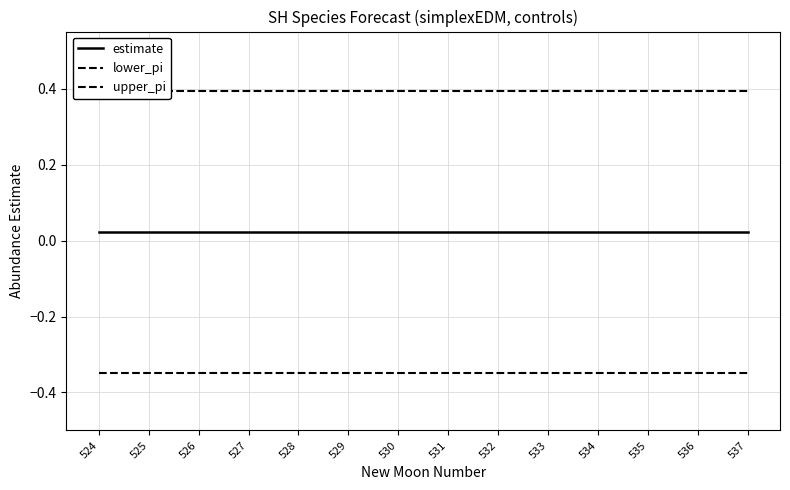

Reading left to right, what are all the values shown in this chart?

estimate: 524=0.0	525=0.0	526=0.0	527=0.0	528=0.0	529=0.0	530=0.0	531=0.0	532=0.0	533=0.0	534=0.0	535=0.0	536=0.0	537=0.0
lower_pi: 524=-0.3	525=-0.3	526=-0.3	527=-0.3	528=-0.3	529=-0.3	530=-0.3	531=-0.3	532=-0.3	533=-0.3	534=-0.3	535=-0.3	536=-0.3	537=-0.3
upper_pi: 524=0.4	525=0.4	526=0.4	527=0.4	528=0.4	529=0.4	530=0.4	531=0.4	532=0.4	533=0.4	534=0.4	535=0.4	536=0.4	537=0.4